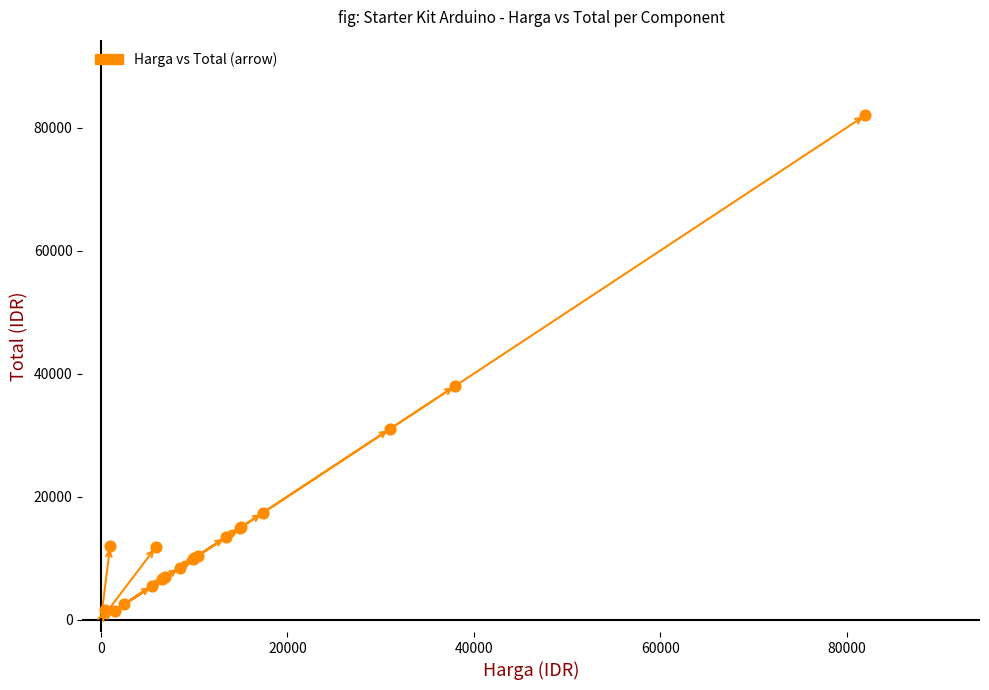

What Y value in the scatter plot is closest to 41750?

38000